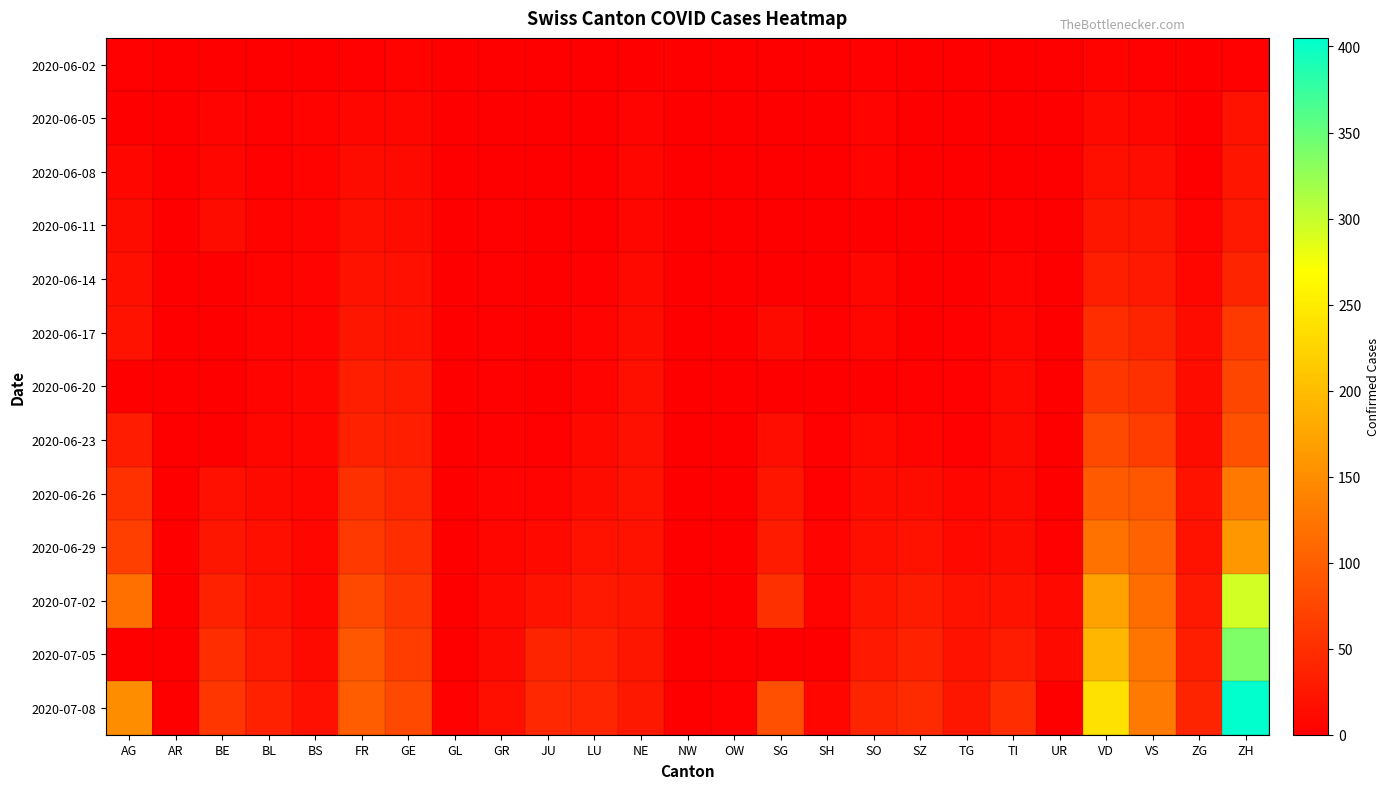

Reading left to right, extract all data points from this chart.

2020-06-02: AG=3	AR=0	BE=1	BL=1	BS=0	FR=2	GE=4	GL=0	GR=0	JU=0	LU=0	NE=1	NW=0	OW=0	SG=0	SH=0	SO=3	SZ=0	TG=0	TI=0	UR=0	VD=4	VS=2	ZG=0	ZH=2
2020-06-05: AG=0	AR=0	BE=6	BL=3	BS=4	FR=7	GE=8	GL=0	GR=1	JU=0	LU=0	NE=6	NW=0	OW=0	SG=0	SH=0	SO=6	SZ=0	TG=0	TI=1	UR=0	VD=11	VS=7	ZG=0	ZH=19
2020-06-08: AG=8	AR=0	BE=8	BL=3	BS=4	FR=13	GE=12	GL=0	GR=1	JU=0	LU=1	NE=9	NW=0	OW=0	SG=0	SH=1	SO=6	SZ=0	TG=1	TI=1	UR=0	VD=16	VS=15	ZG=1	ZH=23
2020-06-11: AG=13	AR=0	BE=14	BL=4	BS=5	FR=16	GE=14	GL=0	GR=2	JU=0	LU=1	NE=9	NW=0	OW=0	SG=0	SH=1	SO=0	SZ=1	TG=1	TI=2	UR=0	VD=24	VS=24	ZG=5	ZH=28
2020-06-14: AG=17	AR=0	BE=0	BL=4	BS=5	FR=22	GE=18	GL=0	GR=2	JU=1	LU=3	NE=11	NW=0	OW=0	SG=0	SH=0	SO=8	SZ=1	TG=1	TI=6	UR=0	VD=32	VS=28	ZG=9	ZH=38
2020-06-17: AG=21	AR=0	BE=0	BL=5	BS=6	FR=24	GE=21	GL=0	GR=2	JU=1	LU=5	NE=13	NW=0	OW=0	SG=12	SH=3	SO=9	SZ=1	TG=2	TI=8	UR=0	VD=48	VS=39	ZG=13	ZH=62
2020-06-20: AG=0	AR=0	BE=0	BL=6	BS=7	FR=32	GE=29	GL=0	GR=2	JU=1	LU=6	NE=16	NW=0	OW=0	SG=0	SH=0	SO=0	SZ=2	TG=2	TI=10	UR=0	VD=58	VS=52	ZG=13	ZH=75
2020-06-23: AG=31	AR=0	BE=0	BL=7	BS=7	FR=36	GE=34	GL=0	GR=3	JU=3	LU=11	NE=18	NW=0	OW=0	SG=15	SH=3	SO=11	SZ=6	TG=3	TI=12	UR=0	VD=77	VS=65	ZG=14	ZH=87
2020-06-26: AG=53	AR=0	BE=18	BL=12	BS=7	FR=52	GE=41	GL=1	GR=5	JU=6	LU=14	NE=19	NW=0	OW=0	SG=23	SH=3	SO=13	SZ=13	TG=8	TI=12	UR=1	VD=95	VS=92	ZG=19	ZH=129
2020-06-29: AG=68	AR=0	BE=25	BL=17	BS=7	FR=61	GE=48	GL=1	GR=8	JU=11	LU=19	NE=20	NW=0	OW=1	SG=29	SH=5	SO=16	SZ=21	TG=11	TI=13	UR=2	VD=121	VS=105	ZG=21	ZH=161
2020-07-02: AG=119	AR=0	BE=35	BL=19	BS=8	FR=79	GE=58	GL=1	GR=10	JU=22	LU=28	NE=24	NW=0	OW=1	SG=51	SH=5	SO=23	SZ=29	TG=19	TI=19	UR=11	VD=171	VS=115	ZG=27	ZH=293
2020-07-05: AG=0	AR=0	BE=49	BL=27	BS=12	FR=92	GE=65	GL=0	GR=12	JU=39	LU=36	NE=25	NW=0	OW=0	SG=0	SH=0	SO=28	SZ=35	TG=21	TI=31	UR=12	VD=194	VS=124	ZG=33	ZH=337
2020-07-08: AG=150	AR=0	BE=57	BL=35	BS=18	FR=99	GE=79	GL=2	GR=16	JU=44	LU=40	NE=26	NW=1	OW=2	SG=85	SH=8	SO=39	SZ=46	TG=24	TI=48	UR=0	VD=238	VS=130	ZG=39	ZH=405